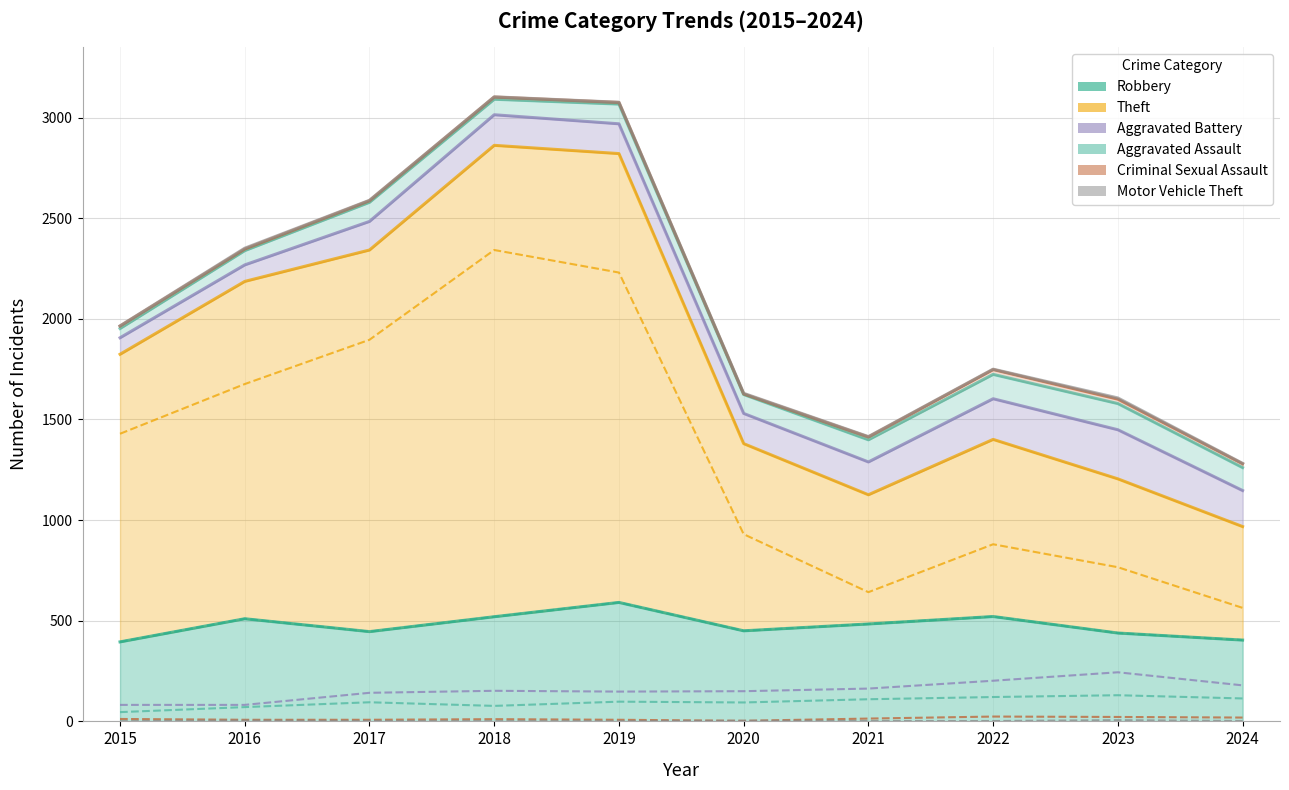

Does the chart display data point markers on the line(s)?

No